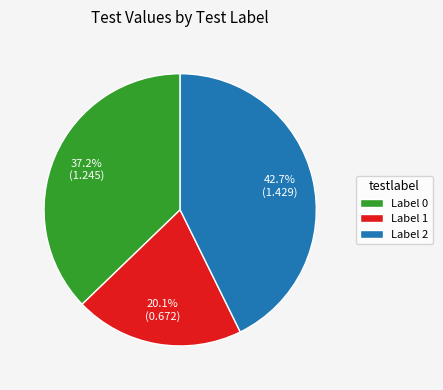

Which slice is the smallest?

Label 1